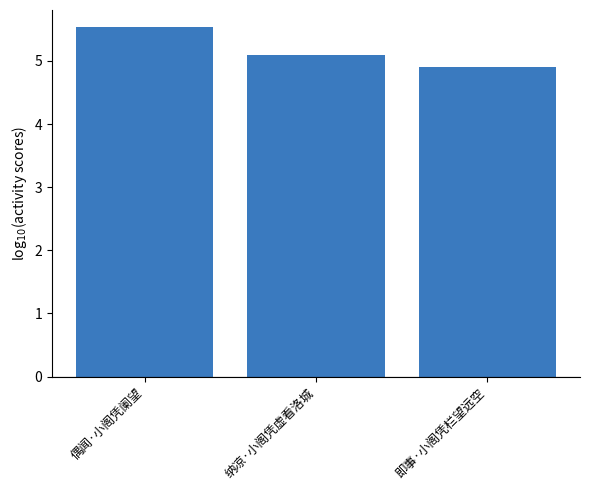

Does the chart contain any negative values?

No